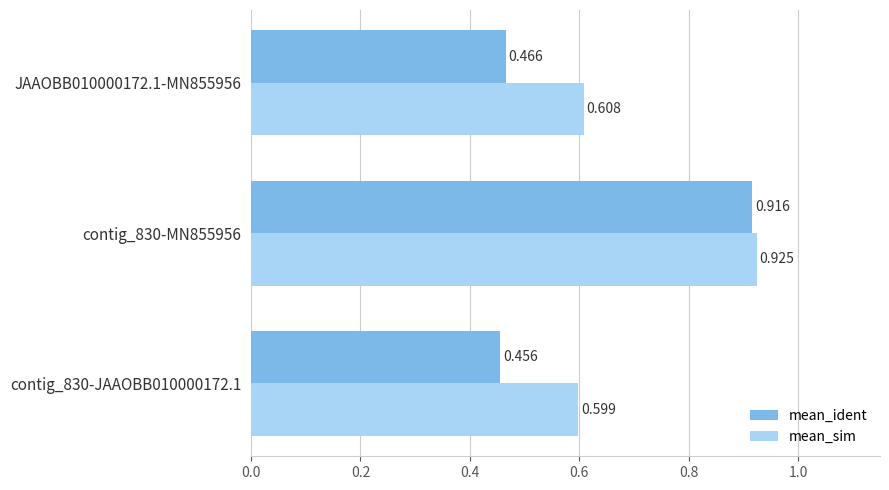

How many distinct data groups are displayed?

2